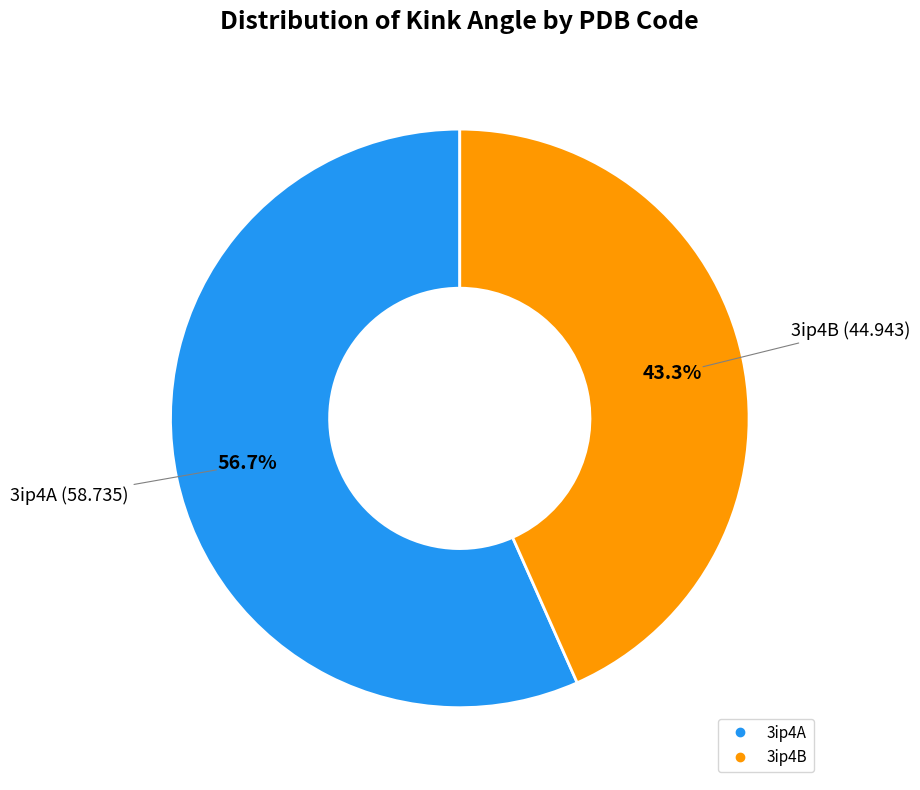

Does 3ip4A represent more than half of the total?

Yes